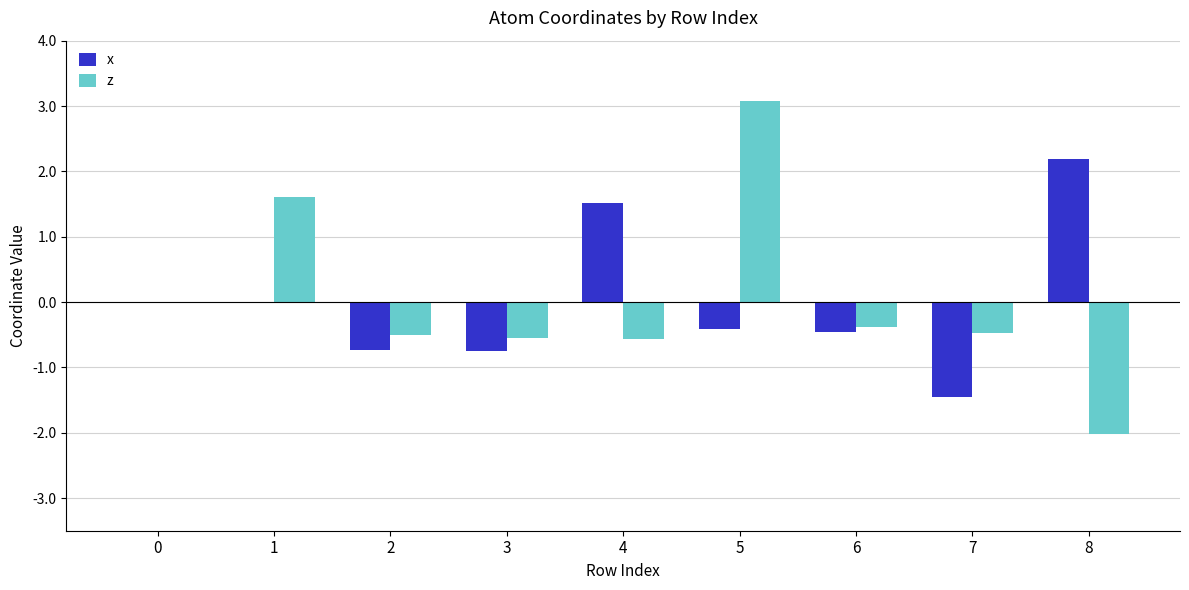

What is the approximate value of z at 6?

-0.4